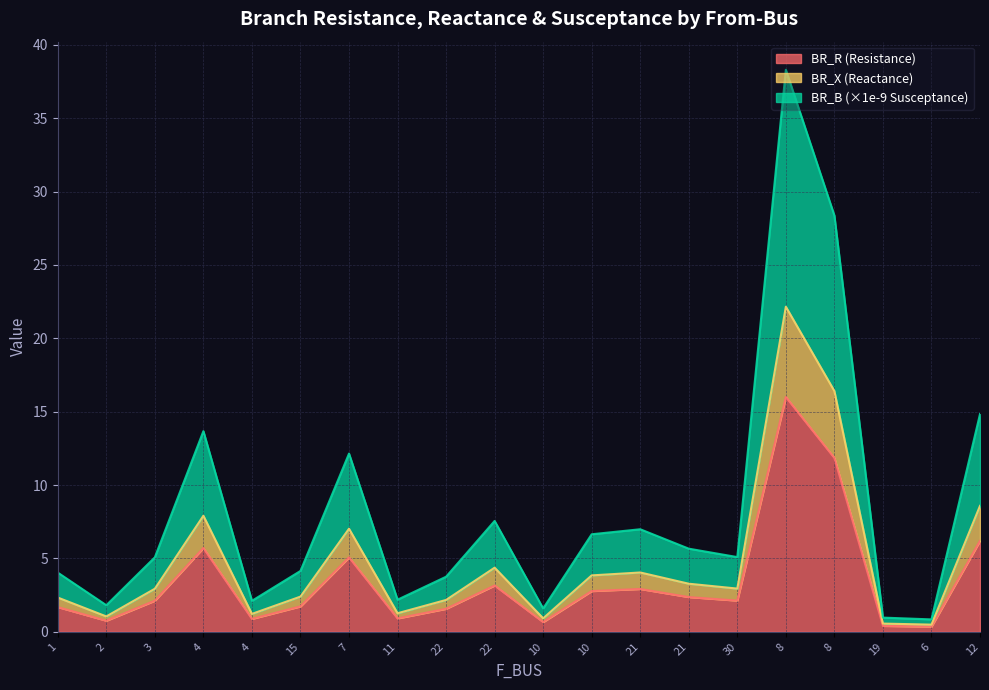

At how many categories does at least one series exceed 21?

2